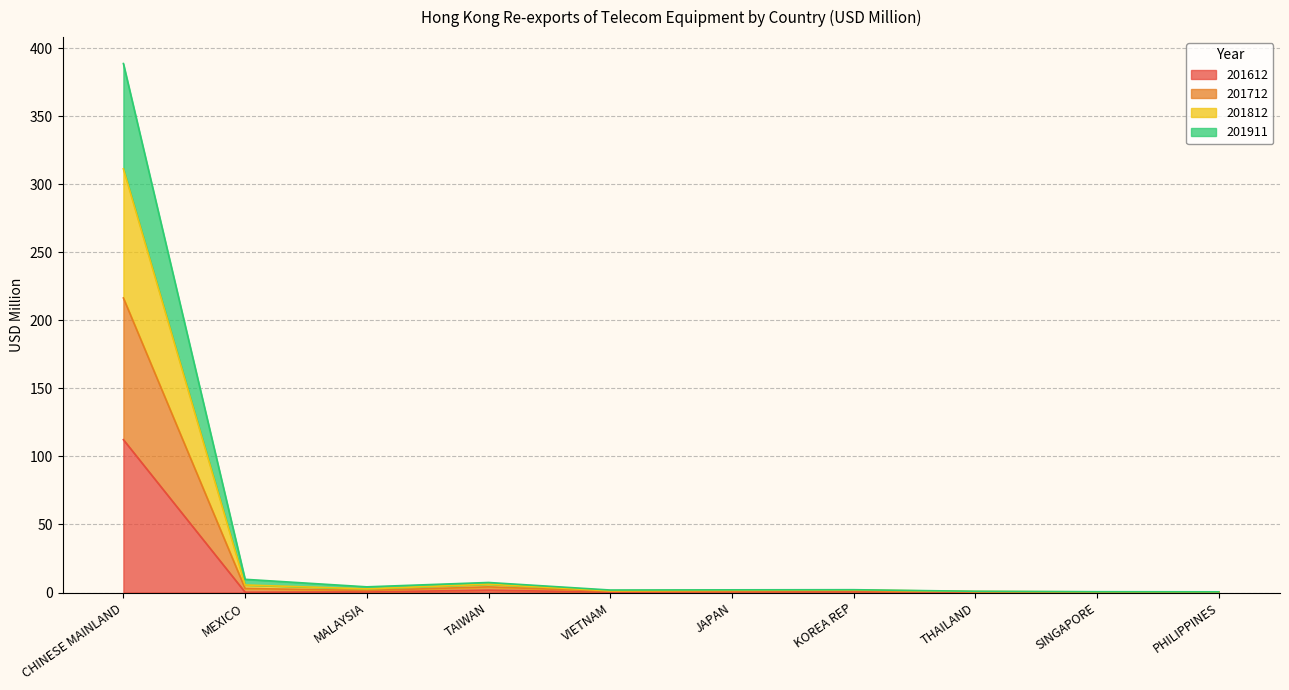

True or false: 201812 and 201612 cross at least once.

False